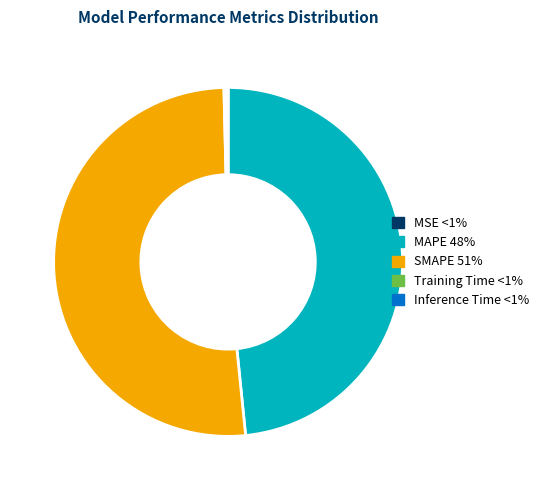

Is there a majority slice in this chart?

Yes